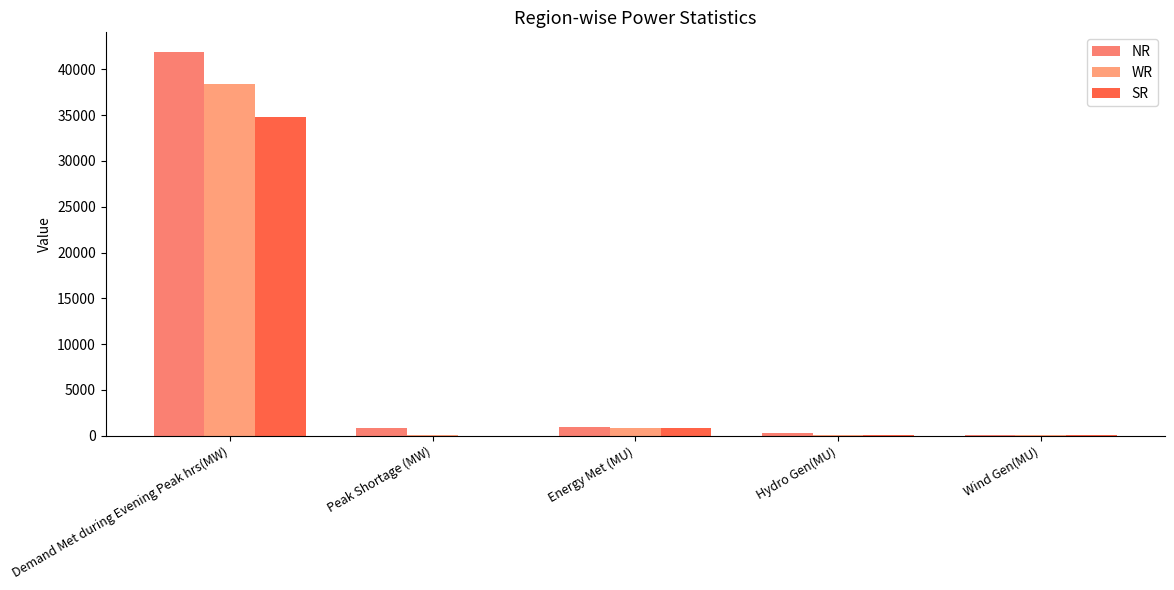

Count the number of data series in this chart.

3